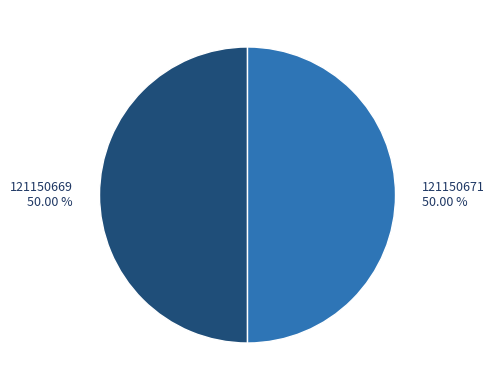

How many segments does this pie chart have?

2